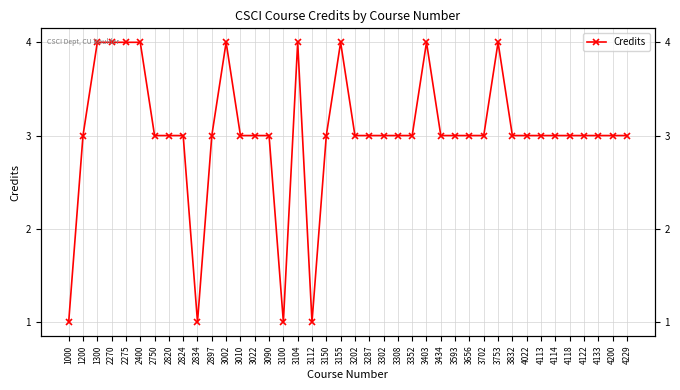

What value does the data have at 2824?

3